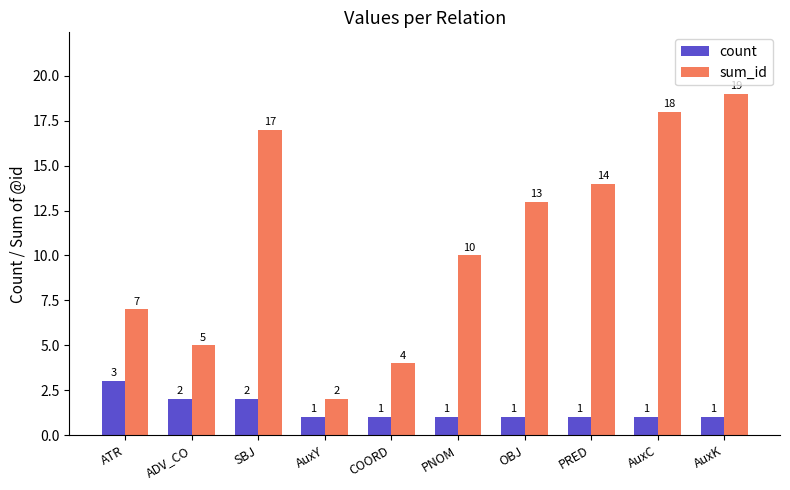

What is the sum of all count values?

14